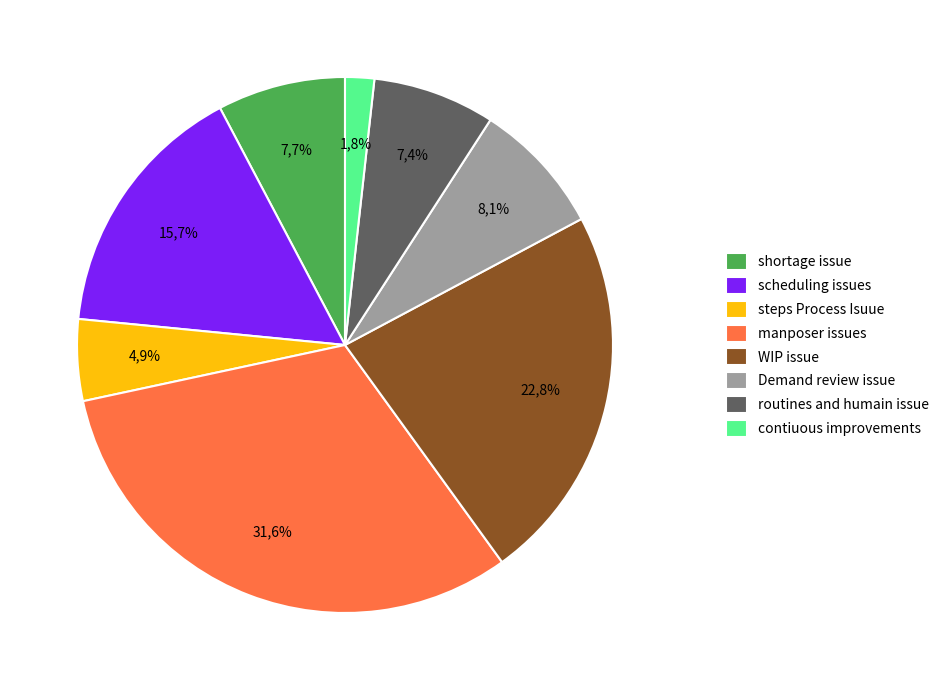

How much of the chart is everything except Demand review issue?

91.9%